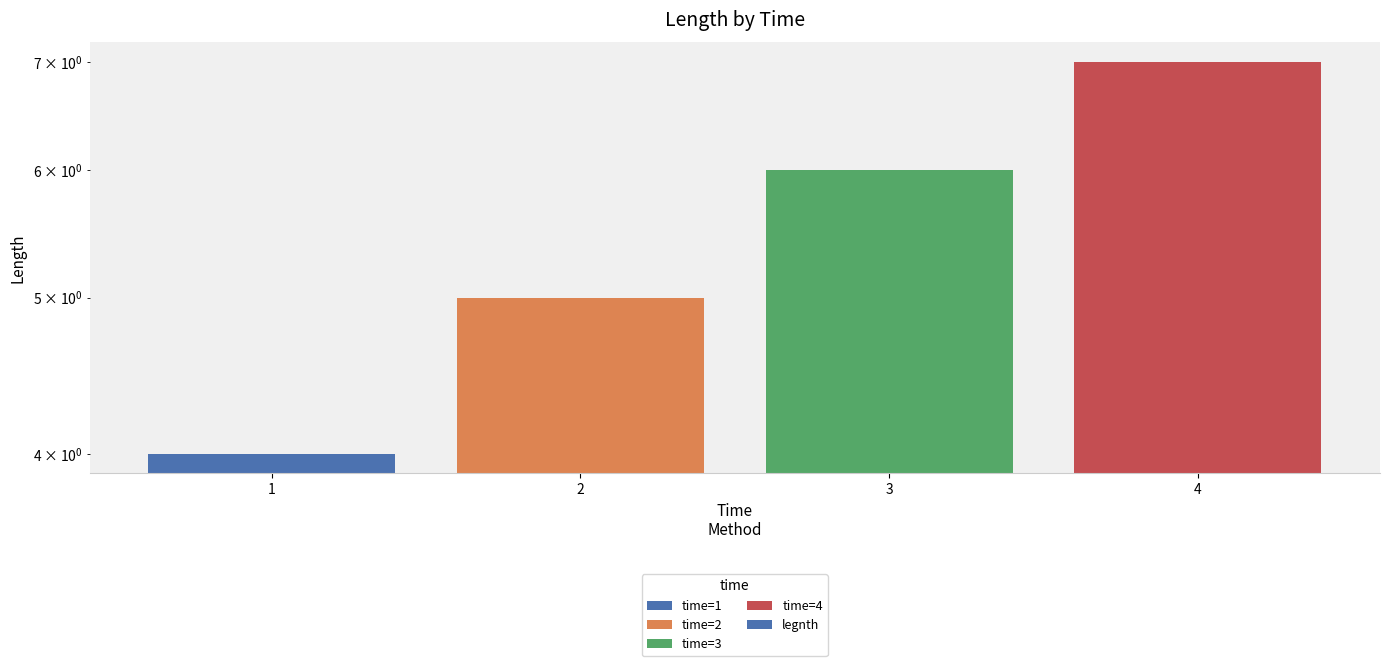

At which category does the chart reach its peak across all series?

4